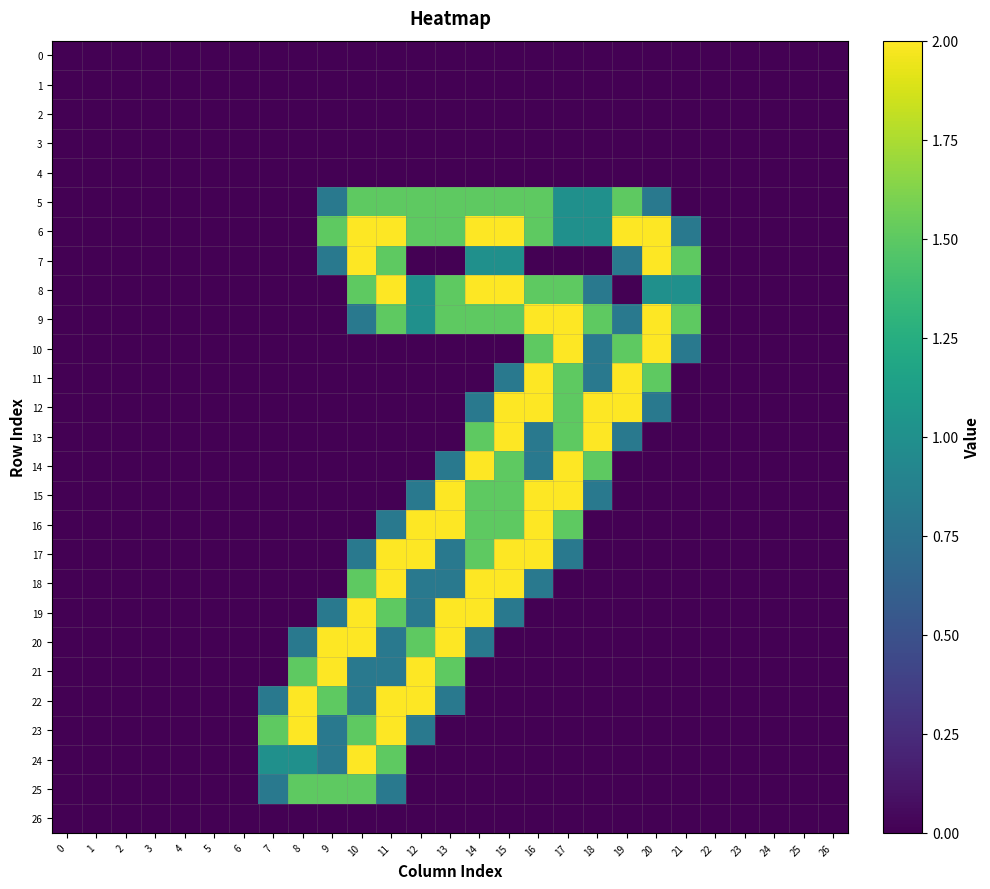

Reading left to right, transcribe all the data shown in this chart.

0: 0=0.0	1=0.0	2=0.0	3=0.0	4=0.0	5=0.0	6=0.0	7=0.0	8=0.0	9=0.0	10=0.0	11=0.0	12=0.0	13=0.0	14=0.0	15=0.0	16=0.0	17=0.0	18=0.0	19=0.0	20=0.0	21=0.0	22=0.0	23=0.0	24=0.0	25=0.0	26=0.0
1: 0=0.0	1=0.0	2=0.0	3=0.0	4=0.0	5=0.0	6=0.0	7=0.0	8=0.0	9=0.0	10=0.0	11=0.0	12=0.0	13=0.0	14=0.0	15=0.0	16=0.0	17=0.0	18=0.0	19=0.0	20=0.0	21=0.0	22=0.0	23=0.0	24=0.0	25=0.0	26=0.0
2: 0=0.0	1=0.0	2=0.0	3=0.0	4=0.0	5=0.0	6=0.0	7=0.0	8=0.0	9=0.0	10=0.0	11=0.0	12=0.0	13=0.0	14=0.0	15=0.0	16=0.0	17=0.0	18=0.0	19=0.0	20=0.0	21=0.0	22=0.0	23=0.0	24=0.0	25=0.0	26=0.0
3: 0=0.0	1=0.0	2=0.0	3=0.0	4=0.0	5=0.0	6=0.0	7=0.0	8=0.0	9=0.0	10=0.0	11=0.0	12=0.0	13=0.0	14=0.0	15=0.0	16=0.0	17=0.0	18=0.0	19=0.0	20=0.0	21=0.0	22=0.0	23=0.0	24=0.0	25=0.0	26=0.0
4: 0=0.0	1=0.0	2=0.0	3=0.0	4=0.0	5=0.0	6=0.0	7=0.0	8=0.0	9=0.0	10=0.0	11=0.0	12=0.0	13=0.0	14=0.0	15=0.0	16=0.0	17=0.0	18=0.0	19=0.0	20=0.0	21=0.0	22=0.0	23=0.0	24=0.0	25=0.0	26=0.0
5: 0=0.0	1=0.0	2=0.0	3=0.0	4=0.0	5=0.0	6=0.0	7=0.0	8=0.0	9=0.8	10=1.5	11=1.5	12=1.5	13=1.5	14=1.5	15=1.5	16=1.5	17=1.0	18=1.0	19=1.5	20=0.8	21=0.0	22=0.0	23=0.0	24=0.0	25=0.0	26=0.0
6: 0=0.0	1=0.0	2=0.0	3=0.0	4=0.0	5=0.0	6=0.0	7=0.0	8=0.0	9=1.5	10=2.0	11=2.0	12=1.5	13=1.5	14=2.0	15=2.0	16=1.5	17=1.0	18=1.0	19=2.0	20=2.0	21=0.8	22=0.0	23=0.0	24=0.0	25=0.0	26=0.0
7: 0=0.0	1=0.0	2=0.0	3=0.0	4=0.0	5=0.0	6=0.0	7=0.0	8=0.0	9=0.8	10=2.0	11=1.5	12=0.0	13=0.0	14=1.0	15=1.0	16=0.0	17=0.0	18=0.0	19=0.8	20=2.0	21=1.5	22=0.0	23=0.0	24=0.0	25=0.0	26=0.0
8: 0=0.0	1=0.0	2=0.0	3=0.0	4=0.0	5=0.0	6=0.0	7=0.0	8=0.0	9=0.0	10=1.5	11=2.0	12=1.0	13=1.5	14=2.0	15=2.0	16=1.5	17=1.5	18=0.8	19=0.0	20=1.0	21=1.0	22=0.0	23=0.0	24=0.0	25=0.0	26=0.0
9: 0=0.0	1=0.0	2=0.0	3=0.0	4=0.0	5=0.0	6=0.0	7=0.0	8=0.0	9=0.0	10=0.8	11=1.5	12=1.0	13=1.5	14=1.5	15=1.5	16=2.0	17=2.0	18=1.5	19=0.8	20=2.0	21=1.5	22=0.0	23=0.0	24=0.0	25=0.0	26=0.0
10: 0=0.0	1=0.0	2=0.0	3=0.0	4=0.0	5=0.0	6=0.0	7=0.0	8=0.0	9=0.0	10=0.0	11=0.0	12=0.0	13=0.0	14=0.0	15=0.0	16=1.5	17=2.0	18=0.8	19=1.5	20=2.0	21=0.8	22=0.0	23=0.0	24=0.0	25=0.0	26=0.0
11: 0=0.0	1=0.0	2=0.0	3=0.0	4=0.0	5=0.0	6=0.0	7=0.0	8=0.0	9=0.0	10=0.0	11=0.0	12=0.0	13=0.0	14=0.0	15=0.8	16=2.0	17=1.5	18=0.8	19=2.0	20=1.5	21=0.0	22=0.0	23=0.0	24=0.0	25=0.0	26=0.0
12: 0=0.0	1=0.0	2=0.0	3=0.0	4=0.0	5=0.0	6=0.0	7=0.0	8=0.0	9=0.0	10=0.0	11=0.0	12=0.0	13=0.0	14=0.8	15=2.0	16=2.0	17=1.5	18=2.0	19=2.0	20=0.8	21=0.0	22=0.0	23=0.0	24=0.0	25=0.0	26=0.0
13: 0=0.0	1=0.0	2=0.0	3=0.0	4=0.0	5=0.0	6=0.0	7=0.0	8=0.0	9=0.0	10=0.0	11=0.0	12=0.0	13=0.0	14=1.5	15=2.0	16=0.8	17=1.5	18=2.0	19=0.8	20=0.0	21=0.0	22=0.0	23=0.0	24=0.0	25=0.0	26=0.0
14: 0=0.0	1=0.0	2=0.0	3=0.0	4=0.0	5=0.0	6=0.0	7=0.0	8=0.0	9=0.0	10=0.0	11=0.0	12=0.0	13=0.8	14=2.0	15=1.5	16=0.8	17=2.0	18=1.5	19=0.0	20=0.0	21=0.0	22=0.0	23=0.0	24=0.0	25=0.0	26=0.0
15: 0=0.0	1=0.0	2=0.0	3=0.0	4=0.0	5=0.0	6=0.0	7=0.0	8=0.0	9=0.0	10=0.0	11=0.0	12=0.8	13=2.0	14=1.5	15=1.5	16=2.0	17=2.0	18=0.8	19=0.0	20=0.0	21=0.0	22=0.0	23=0.0	24=0.0	25=0.0	26=0.0
16: 0=0.0	1=0.0	2=0.0	3=0.0	4=0.0	5=0.0	6=0.0	7=0.0	8=0.0	9=0.0	10=0.0	11=0.8	12=2.0	13=2.0	14=1.5	15=1.5	16=2.0	17=1.5	18=0.0	19=0.0	20=0.0	21=0.0	22=0.0	23=0.0	24=0.0	25=0.0	26=0.0
17: 0=0.0	1=0.0	2=0.0	3=0.0	4=0.0	5=0.0	6=0.0	7=0.0	8=0.0	9=0.0	10=0.8	11=2.0	12=2.0	13=0.8	14=1.5	15=2.0	16=2.0	17=0.8	18=0.0	19=0.0	20=0.0	21=0.0	22=0.0	23=0.0	24=0.0	25=0.0	26=0.0
18: 0=0.0	1=0.0	2=0.0	3=0.0	4=0.0	5=0.0	6=0.0	7=0.0	8=0.0	9=0.0	10=1.5	11=2.0	12=0.8	13=0.8	14=2.0	15=2.0	16=0.8	17=0.0	18=0.0	19=0.0	20=0.0	21=0.0	22=0.0	23=0.0	24=0.0	25=0.0	26=0.0
19: 0=0.0	1=0.0	2=0.0	3=0.0	4=0.0	5=0.0	6=0.0	7=0.0	8=0.0	9=0.8	10=2.0	11=1.5	12=0.8	13=2.0	14=2.0	15=0.8	16=0.0	17=0.0	18=0.0	19=0.0	20=0.0	21=0.0	22=0.0	23=0.0	24=0.0	25=0.0	26=0.0
20: 0=0.0	1=0.0	2=0.0	3=0.0	4=0.0	5=0.0	6=0.0	7=0.0	8=0.8	9=2.0	10=2.0	11=0.8	12=1.5	13=2.0	14=0.8	15=0.0	16=0.0	17=0.0	18=0.0	19=0.0	20=0.0	21=0.0	22=0.0	23=0.0	24=0.0	25=0.0	26=0.0
21: 0=0.0	1=0.0	2=0.0	3=0.0	4=0.0	5=0.0	6=0.0	7=0.0	8=1.5	9=2.0	10=0.8	11=0.8	12=2.0	13=1.5	14=0.0	15=0.0	16=0.0	17=0.0	18=0.0	19=0.0	20=0.0	21=0.0	22=0.0	23=0.0	24=0.0	25=0.0	26=0.0
22: 0=0.0	1=0.0	2=0.0	3=0.0	4=0.0	5=0.0	6=0.0	7=0.8	8=2.0	9=1.5	10=0.8	11=2.0	12=2.0	13=0.8	14=0.0	15=0.0	16=0.0	17=0.0	18=0.0	19=0.0	20=0.0	21=0.0	22=0.0	23=0.0	24=0.0	25=0.0	26=0.0
23: 0=0.0	1=0.0	2=0.0	3=0.0	4=0.0	5=0.0	6=0.0	7=1.5	8=2.0	9=0.8	10=1.5	11=2.0	12=0.8	13=0.0	14=0.0	15=0.0	16=0.0	17=0.0	18=0.0	19=0.0	20=0.0	21=0.0	22=0.0	23=0.0	24=0.0	25=0.0	26=0.0
24: 0=0.0	1=0.0	2=0.0	3=0.0	4=0.0	5=0.0	6=0.0	7=1.0	8=1.0	9=0.8	10=2.0	11=1.5	12=0.0	13=0.0	14=0.0	15=0.0	16=0.0	17=0.0	18=0.0	19=0.0	20=0.0	21=0.0	22=0.0	23=0.0	24=0.0	25=0.0	26=0.0
25: 0=0.0	1=0.0	2=0.0	3=0.0	4=0.0	5=0.0	6=0.0	7=0.8	8=1.5	9=1.5	10=1.5	11=0.8	12=0.0	13=0.0	14=0.0	15=0.0	16=0.0	17=0.0	18=0.0	19=0.0	20=0.0	21=0.0	22=0.0	23=0.0	24=0.0	25=0.0	26=0.0
26: 0=0.0	1=0.0	2=0.0	3=0.0	4=0.0	5=0.0	6=0.0	7=0.0	8=0.0	9=0.0	10=0.0	11=0.0	12=0.0	13=0.0	14=0.0	15=0.0	16=0.0	17=0.0	18=0.0	19=0.0	20=0.0	21=0.0	22=0.0	23=0.0	24=0.0	25=0.0	26=0.0